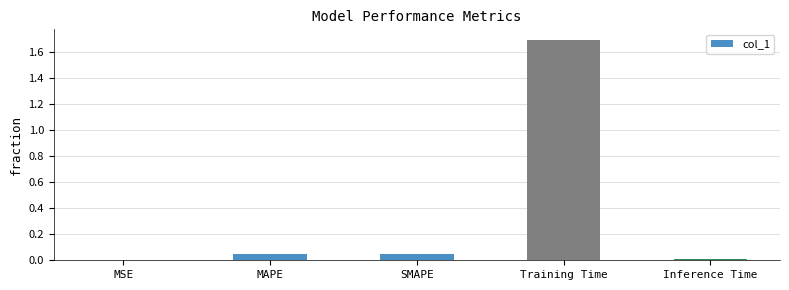

What is the sum of all values?

1.8